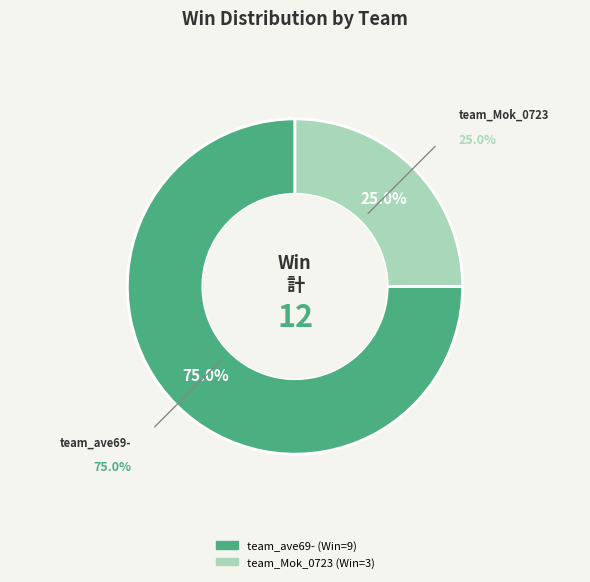

Count the number of slices in the pie.

2